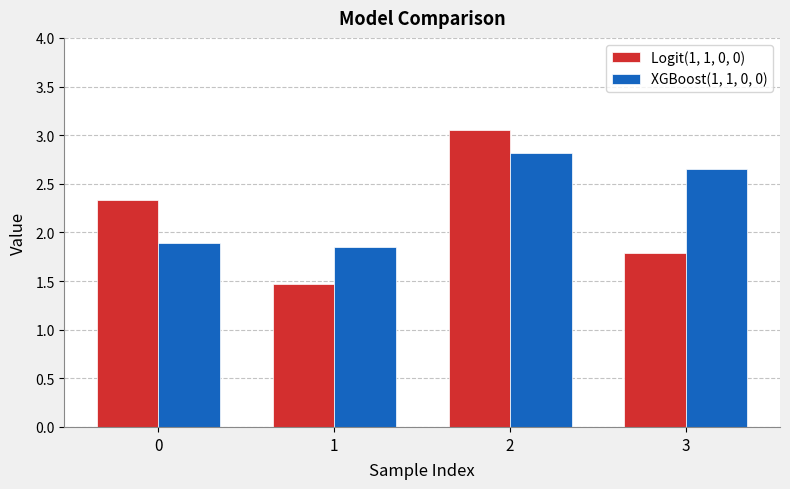

Count the number of data series in this chart.

2